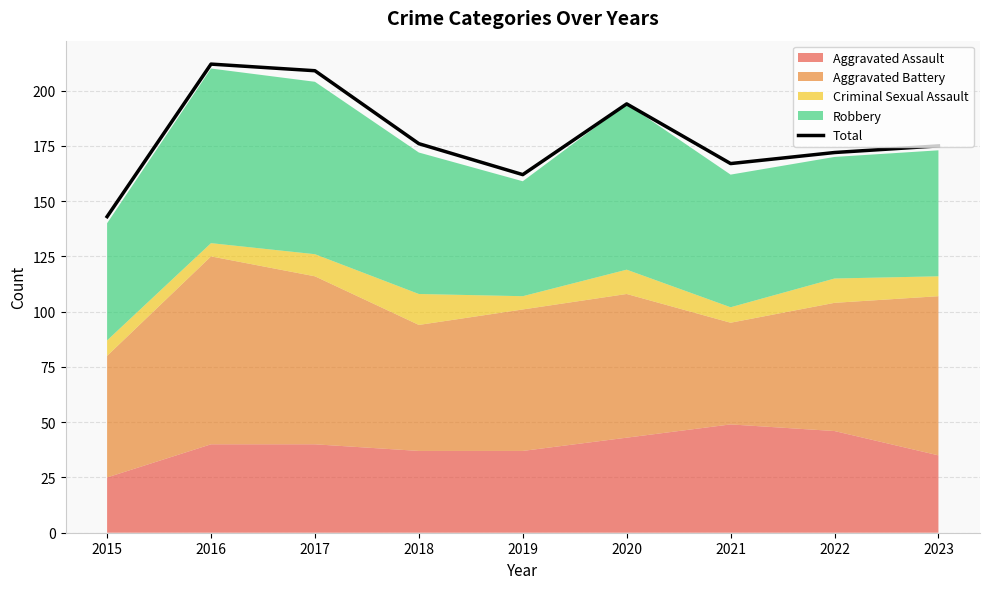

Reading left to right, list all the values displayed in this chart.

2015=143	2016=212	2017=209	2018=176	2019=162	2020=194	2021=167	2022=172	2023=175